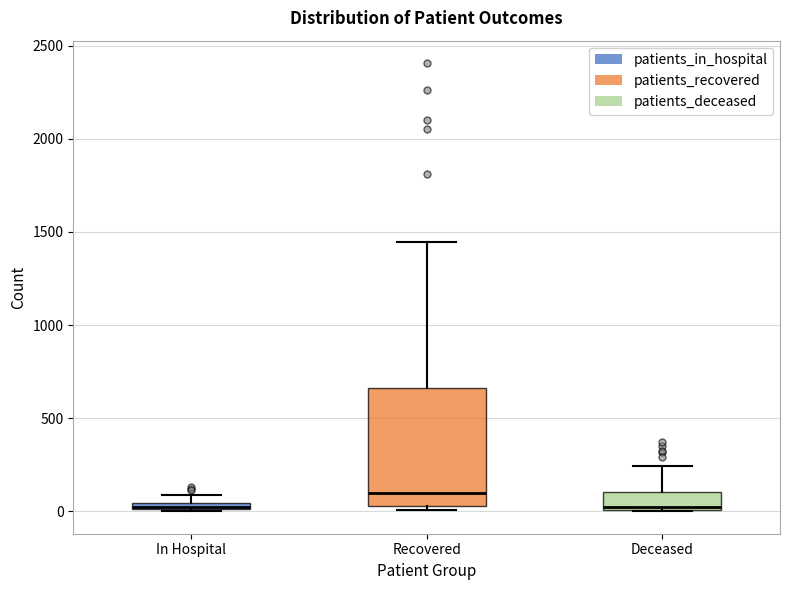

Where is the upper edge of the box for Deceased on the y-axis? The values are not printed on the chart, so give them approximately, as read against the axis.

100